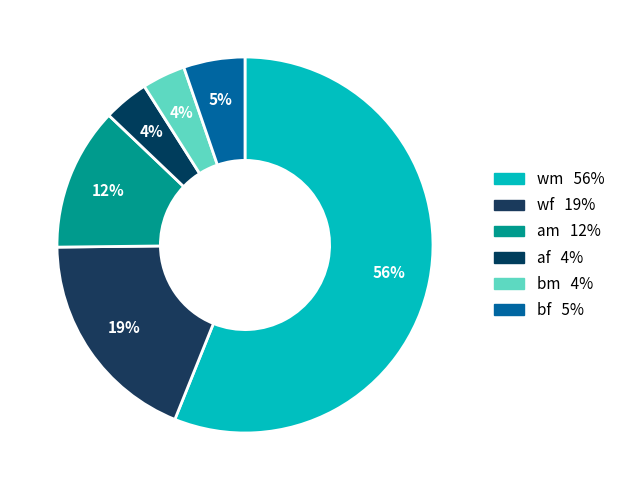

Is it true that wf is 21% of the pie?

False